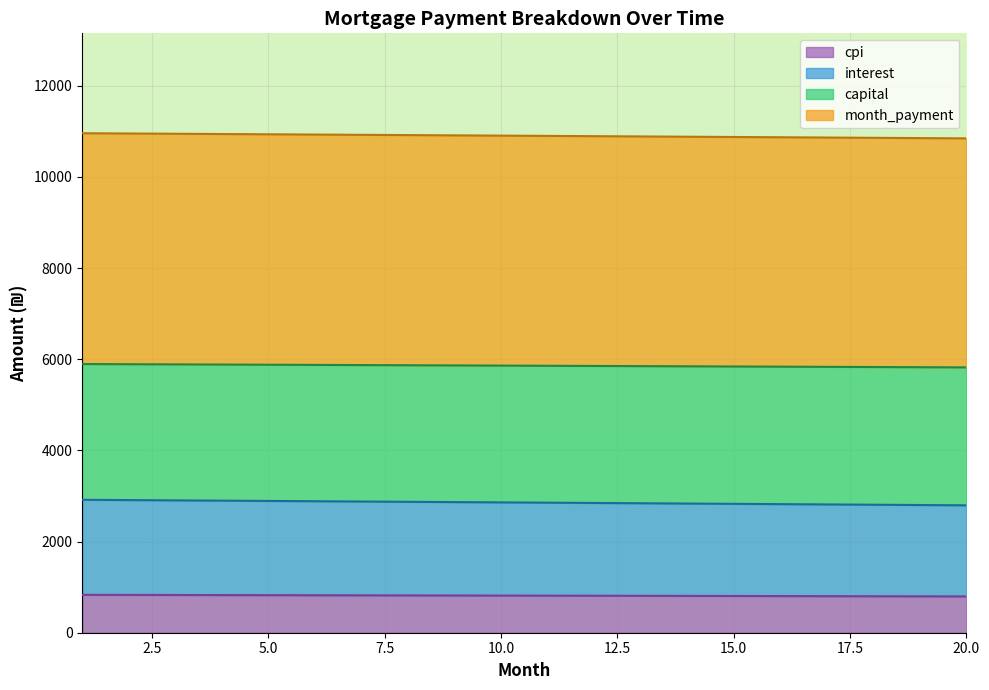

What is the minimum value for cpi?

796.9